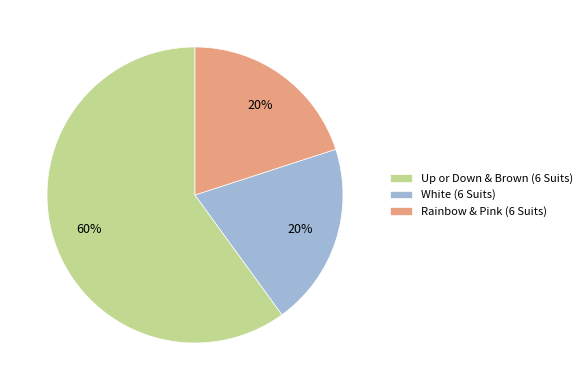

To the nearest percent, what is the difference between the Rainbow & Pink (6 Suits) and Up or Down & Brown (6 Suits) slice percentages?

40%